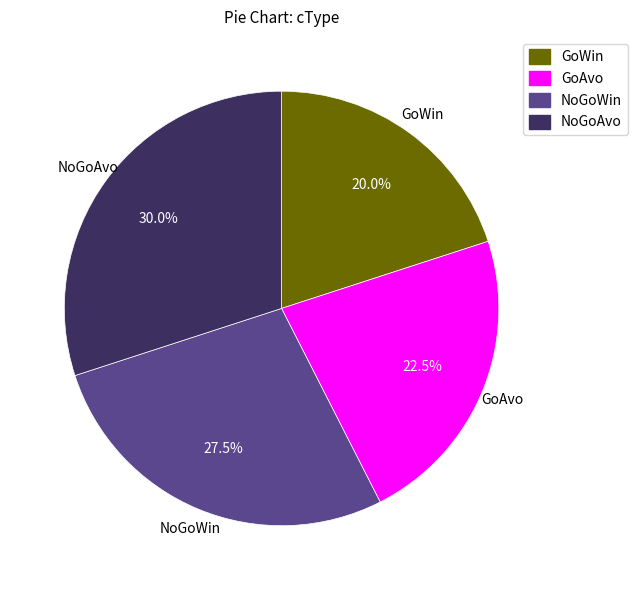

Is there any slice that represents more than half of the pie?

No